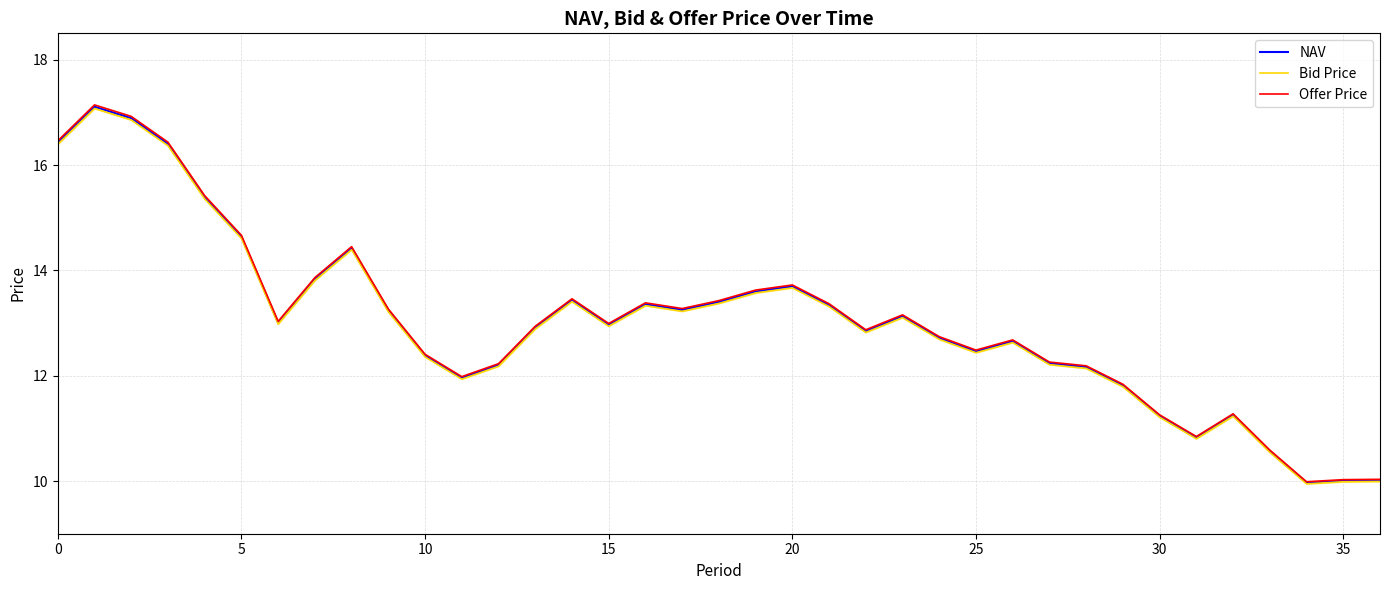

Is the value of Bid Price at 16 greater than the value of NAV at 20?

No